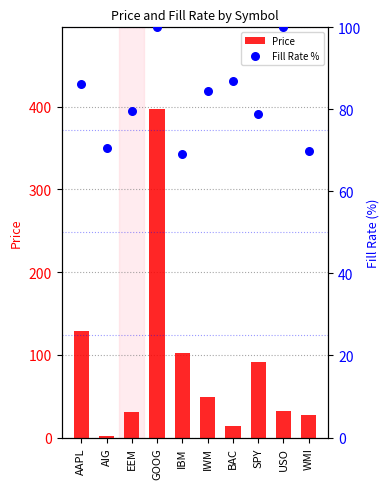

At which category is the sum across all series the highest?

GOOG